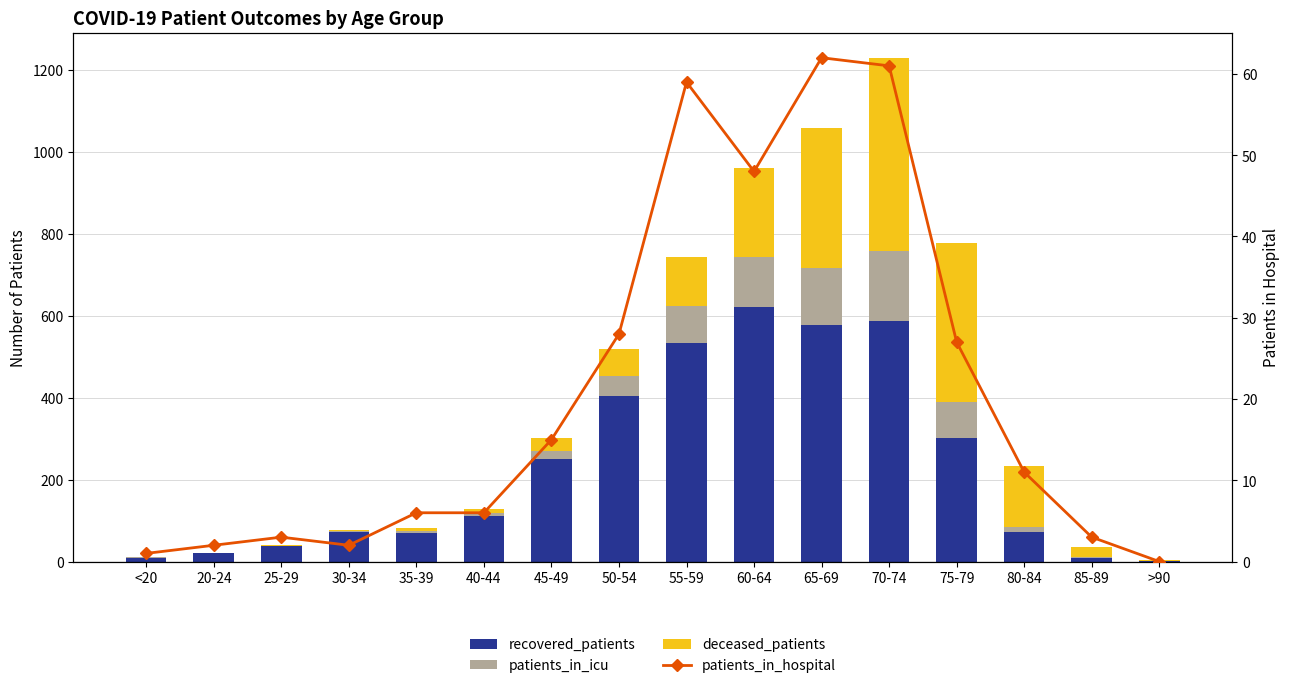

Count the number of data series in this chart.

4